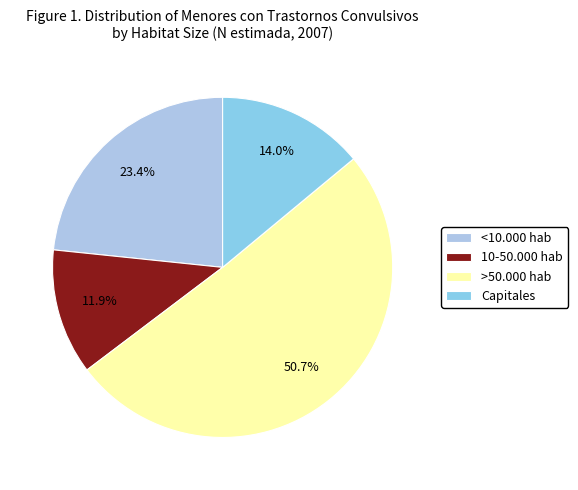

To the nearest percent, what percentage of the pie is 10-50.000 hab?

12%